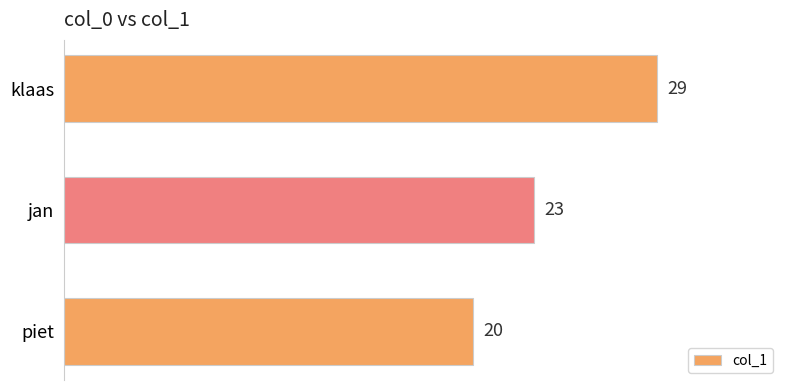

The value at piet is 33. True or false?

False